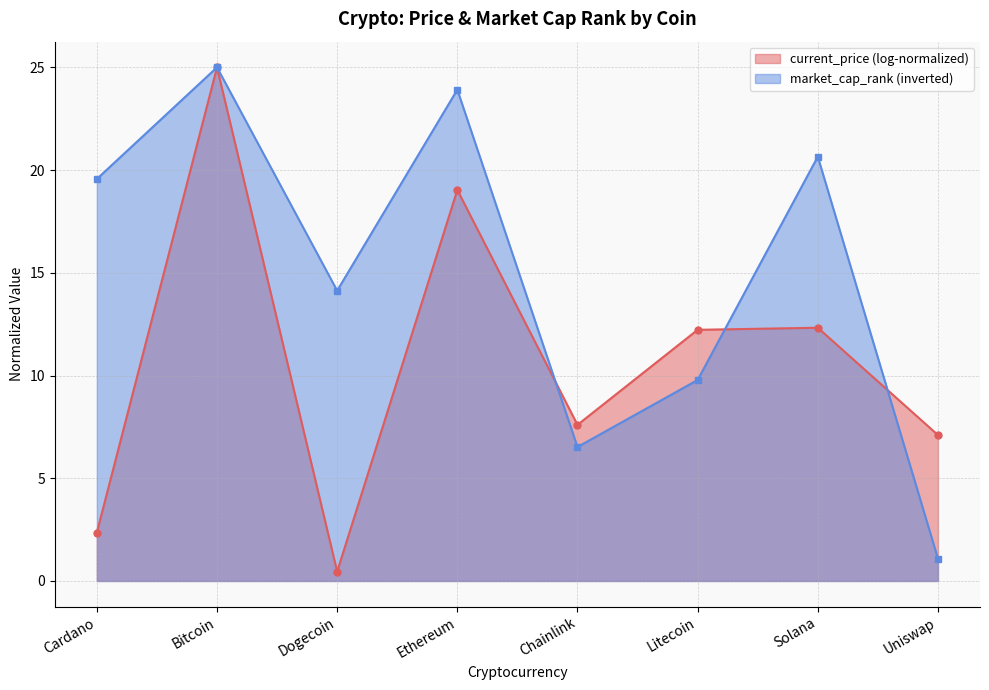

Which series changed the most between Chainlink and Uniswap?

market_cap_rank (inverted)